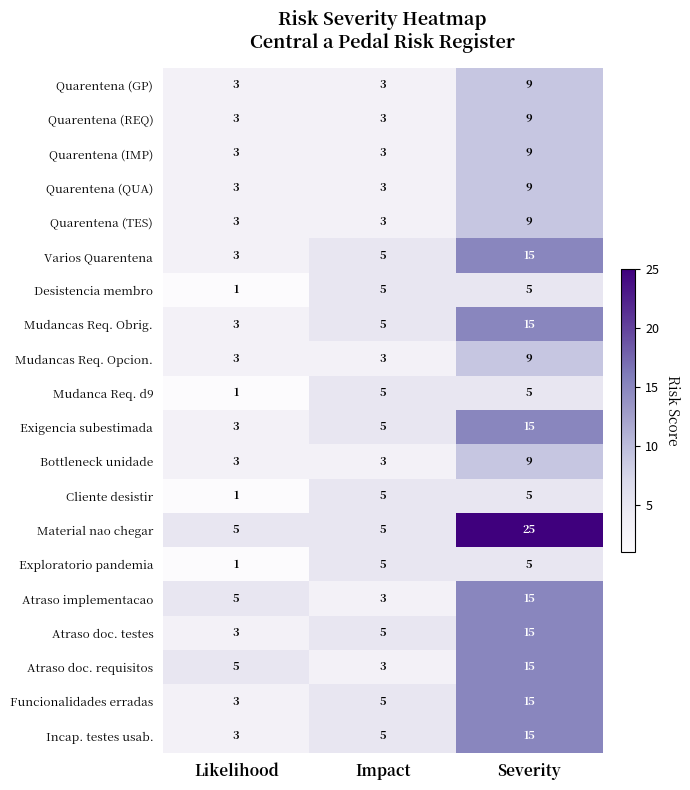

What is the approximate value of Bottleneck unidade at Likelihood?

3